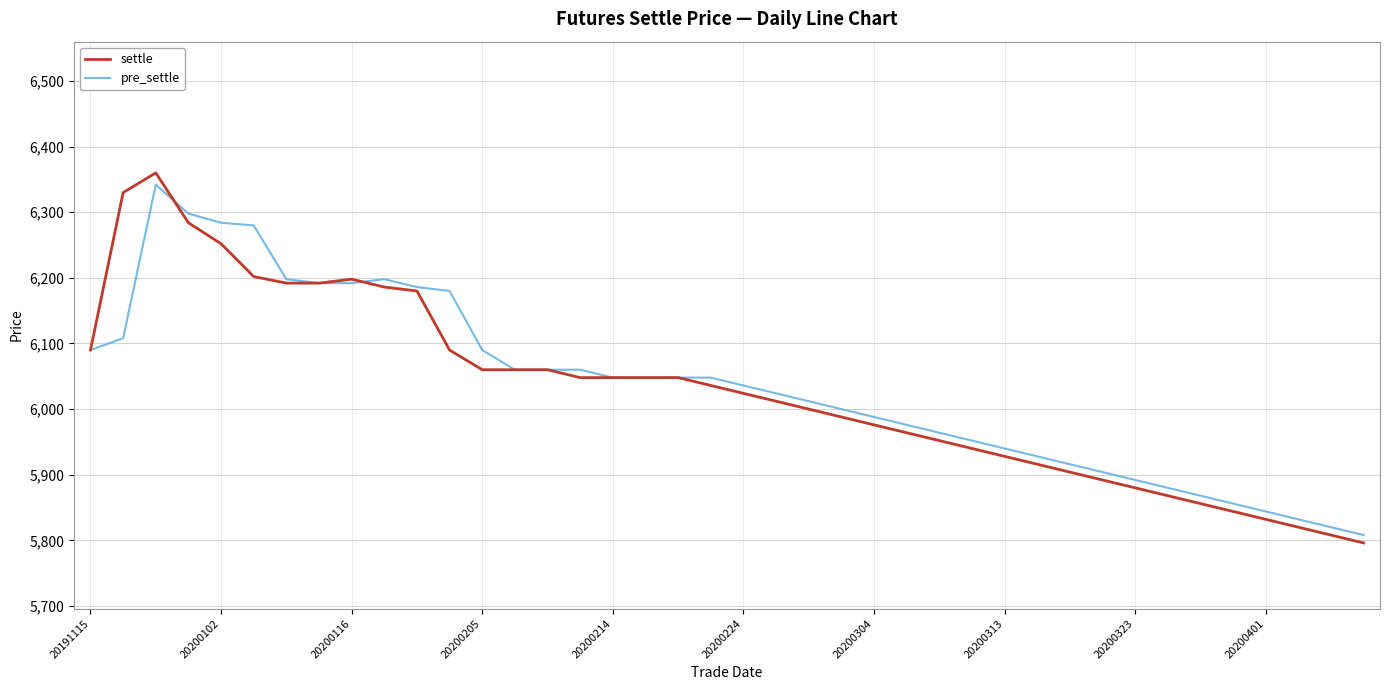

List the series in order of their overall mean, highest first.

pre_settle, settle